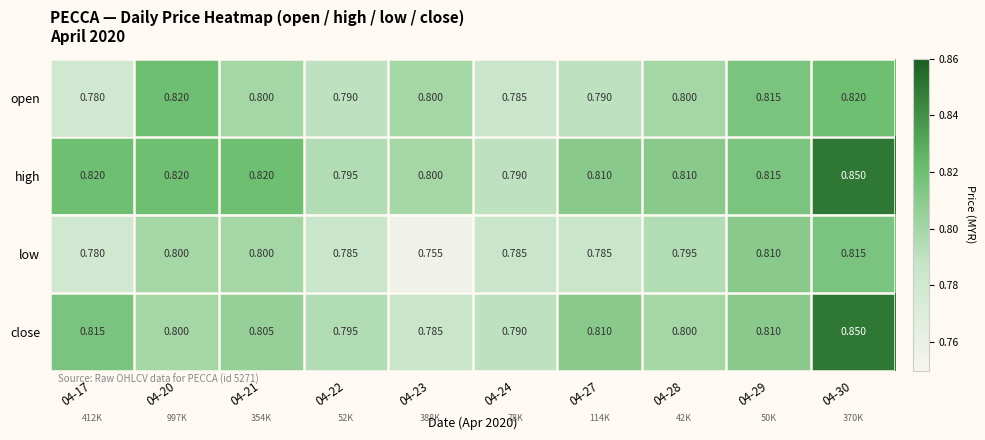

Rank the series by their average value, from lowest to highest.

low, open, close, high